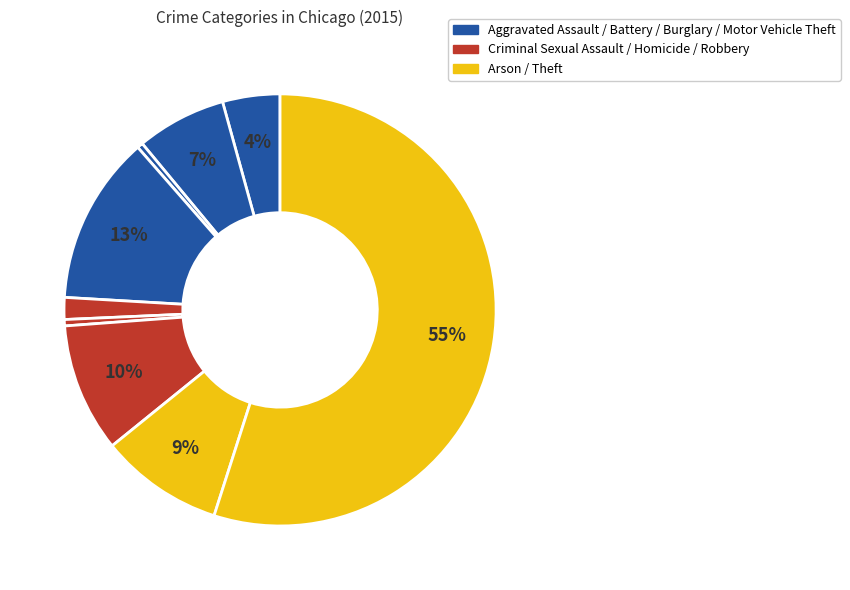

How many segments does this pie chart have?

9